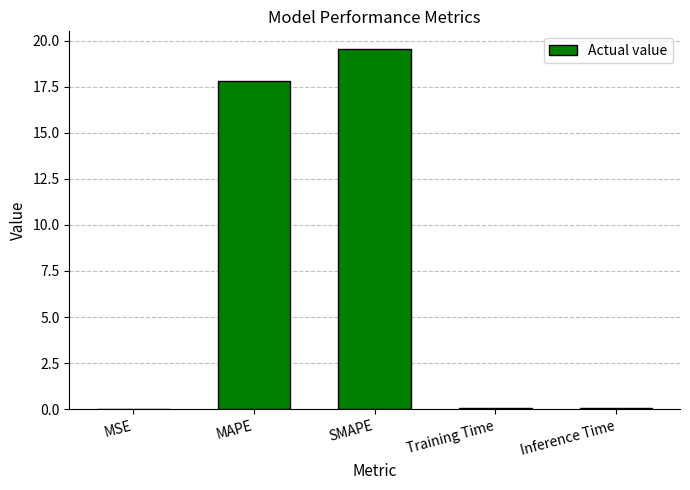

Is it true that the value at SMAPE is 19.5?

True